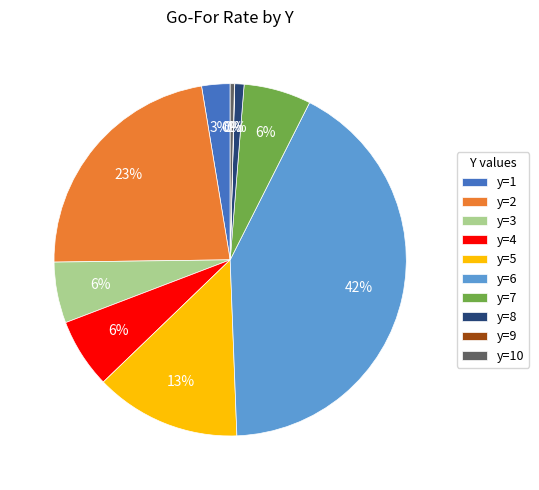

True or false: y=6 accounts for 42% of the total.

True